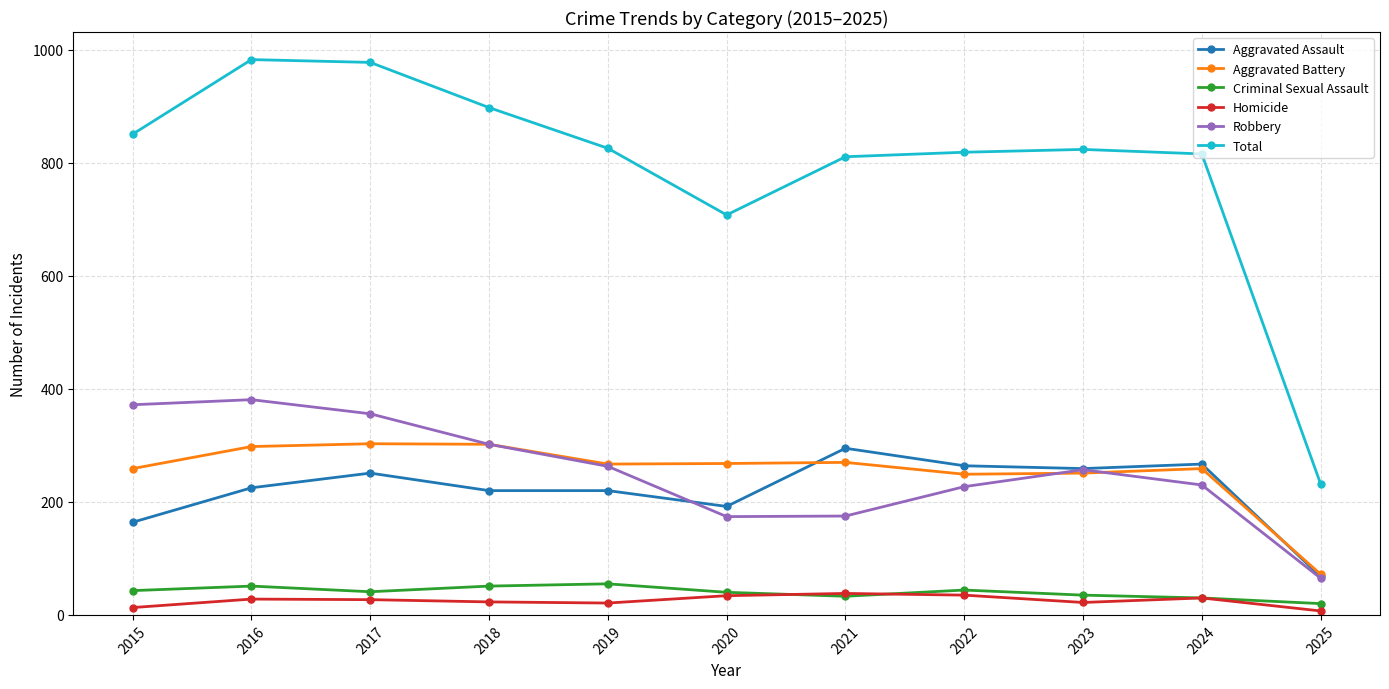

True or false: Aggravated Battery has more than 2 interior local peaks.

True